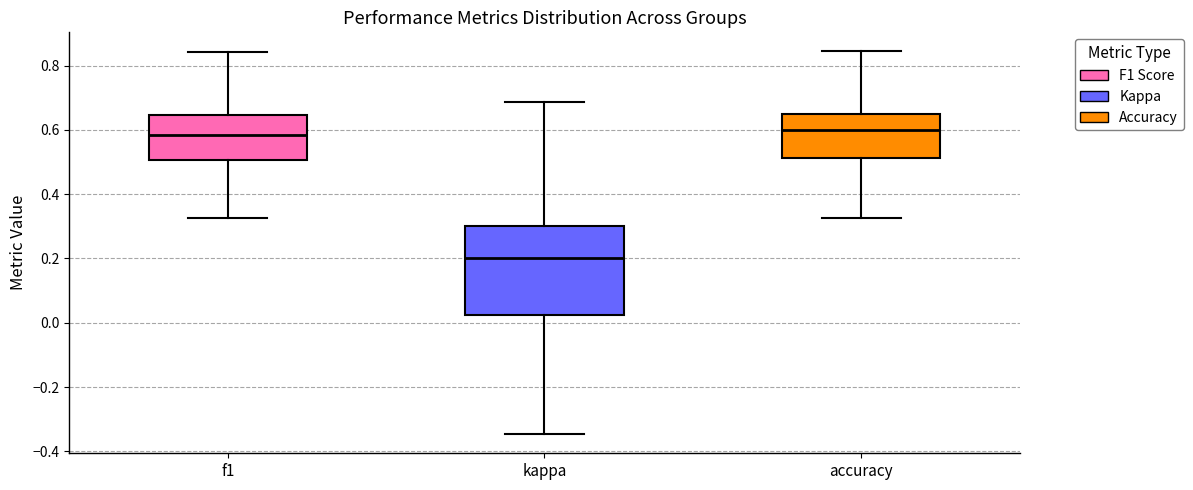

Which box is the tallest, from its lower edge to its upper edge?

kappa